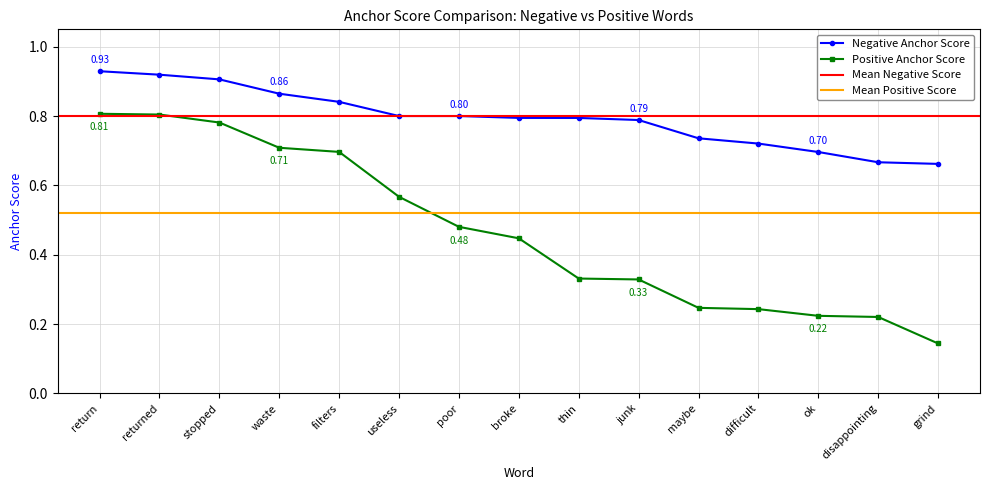

True or false: Negative Anchor Score has a value of 0.2 at waste.

False